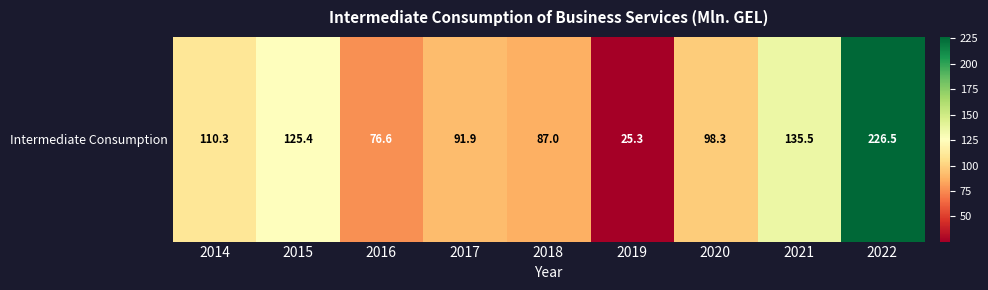

Rank the categories by value from highest to lowest.

2022, 2021, 2015, 2014, 2020, 2017, 2018, 2016, 2019